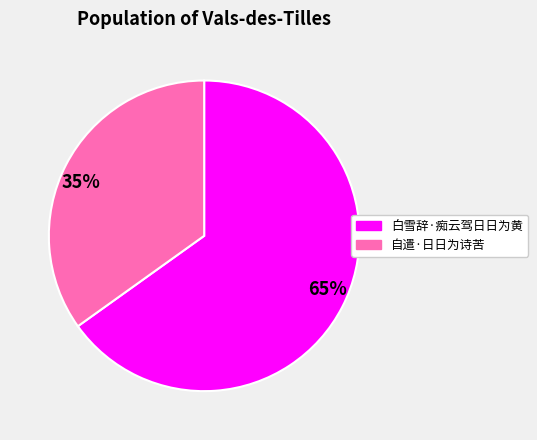

Is it true that 白雪辞·痴云驾日日为黄 is 65% of the pie?

True